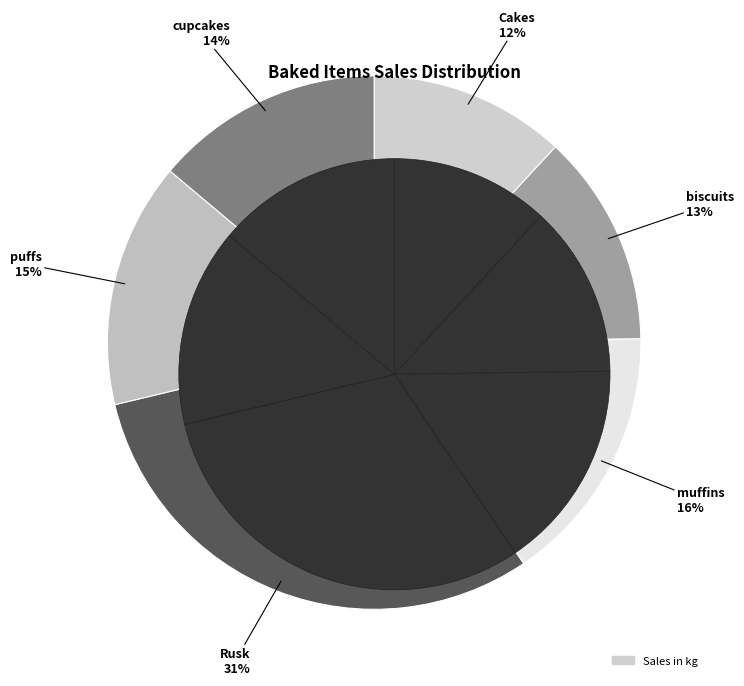

Is there a majority slice in this chart?

No